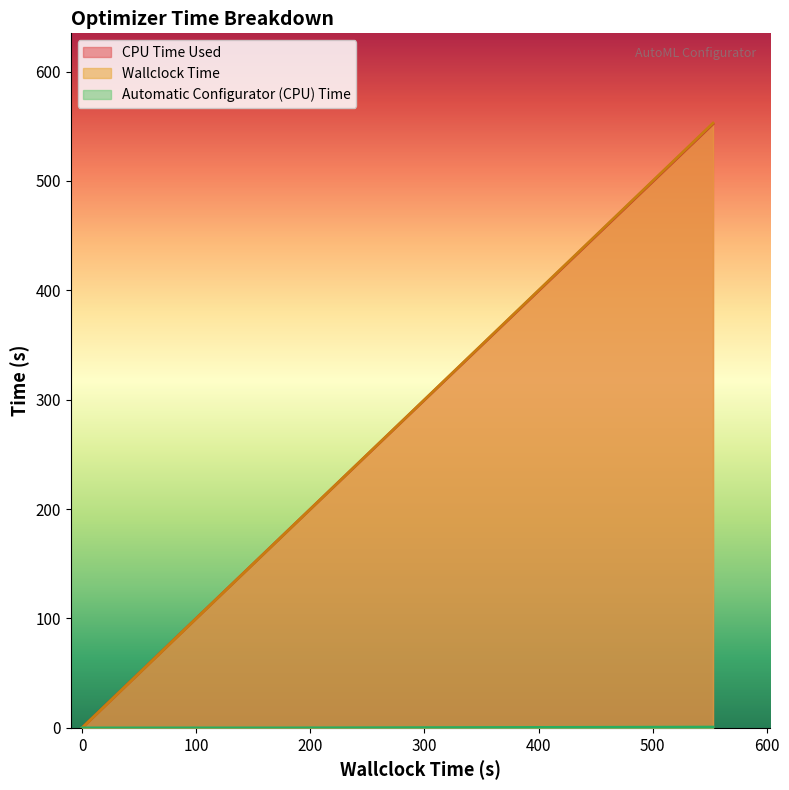

What is the difference between the maximum and minimum values in the CPU Time Used series?

552.1